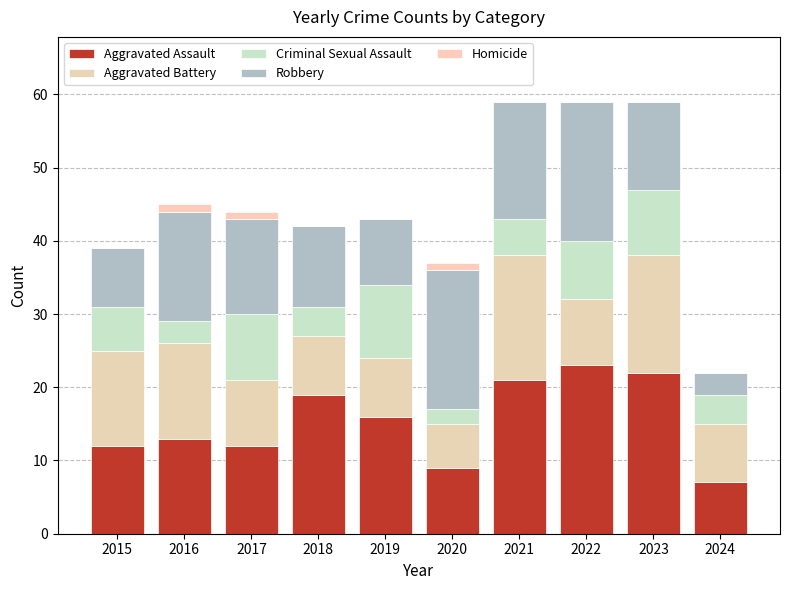

Between 2016 and 2017, which is larger?

2016